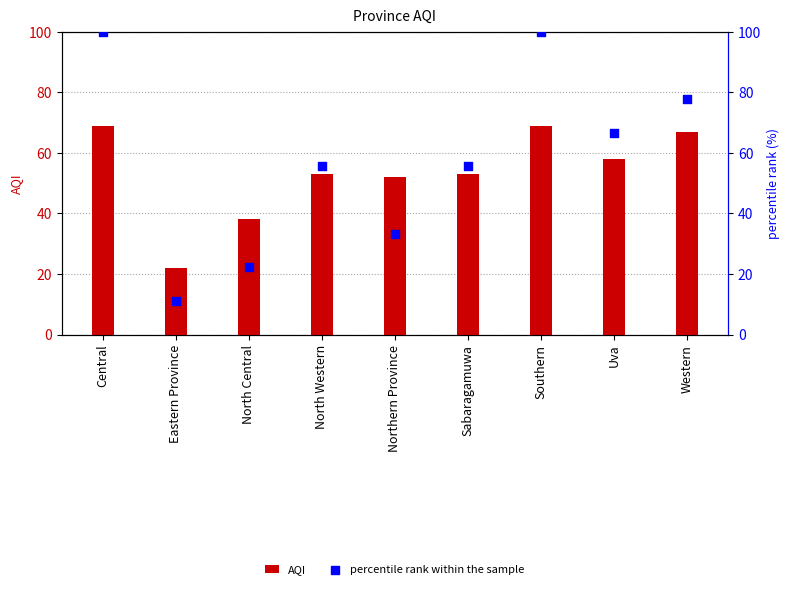

Which series reaches the minimum Y coordinate?

percentile rank within the sample